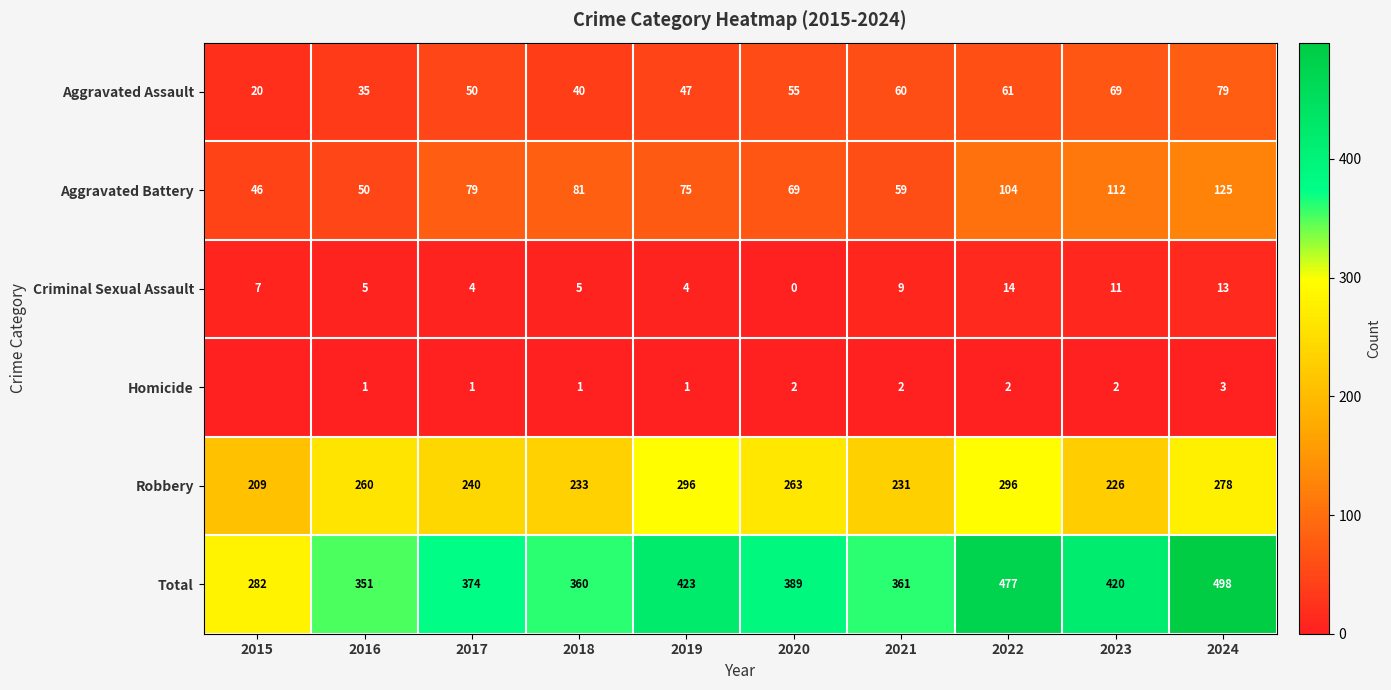

Which series changed the most between 2017 and 2020?

Robbery